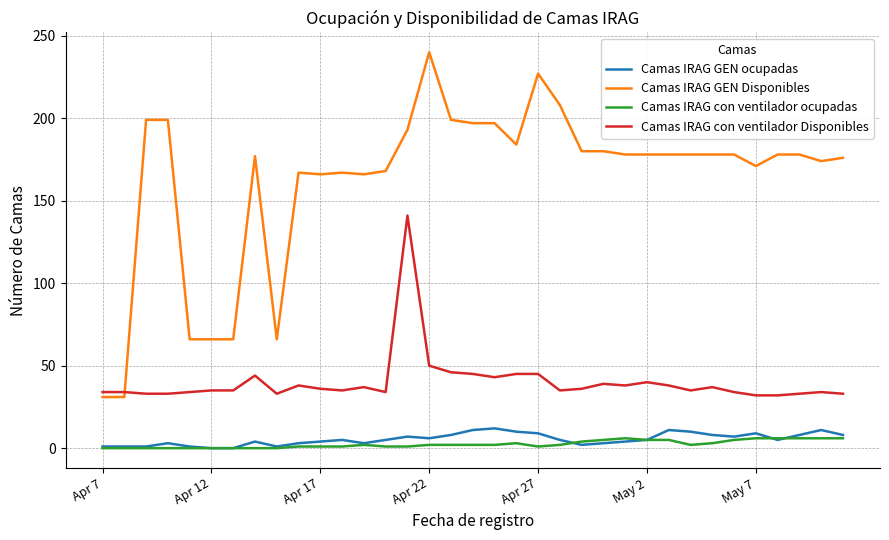

Which series has the largest total across all categories?

Camas IRAG GEN Disponibles